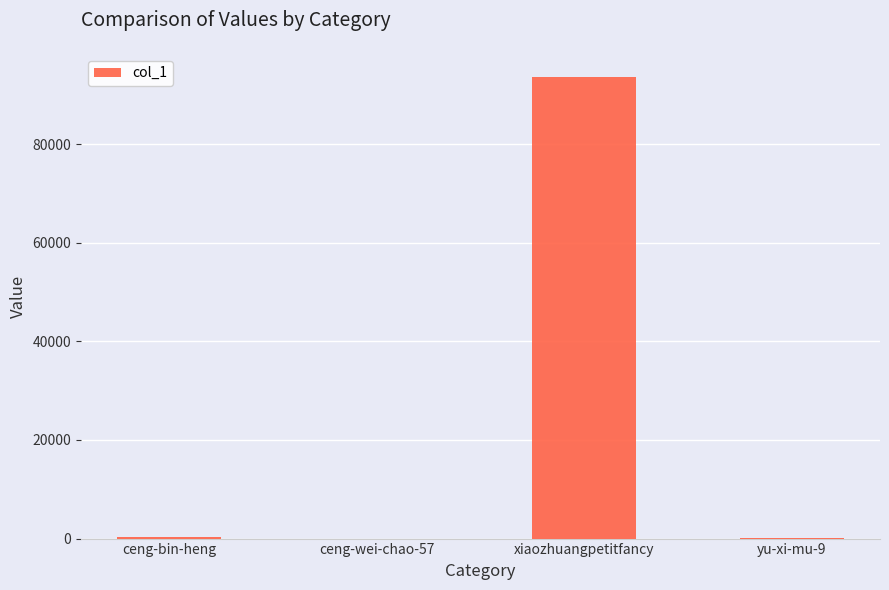

Between xiaozhuangpetitfancy and yu-xi-mu-9, which is larger?

xiaozhuangpetitfancy